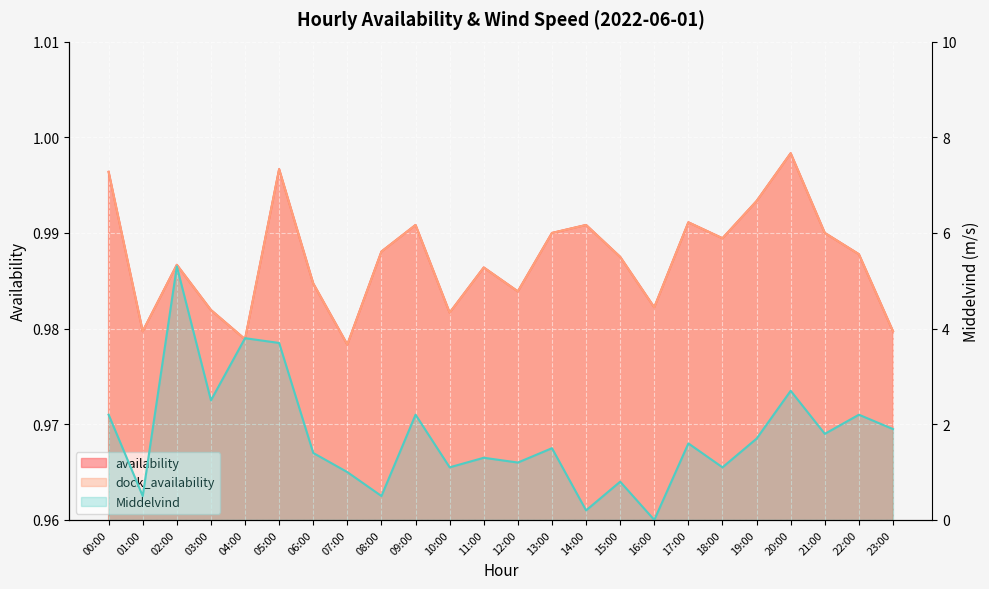

The value of availability at 19:00 is 1.3. True or false?

False